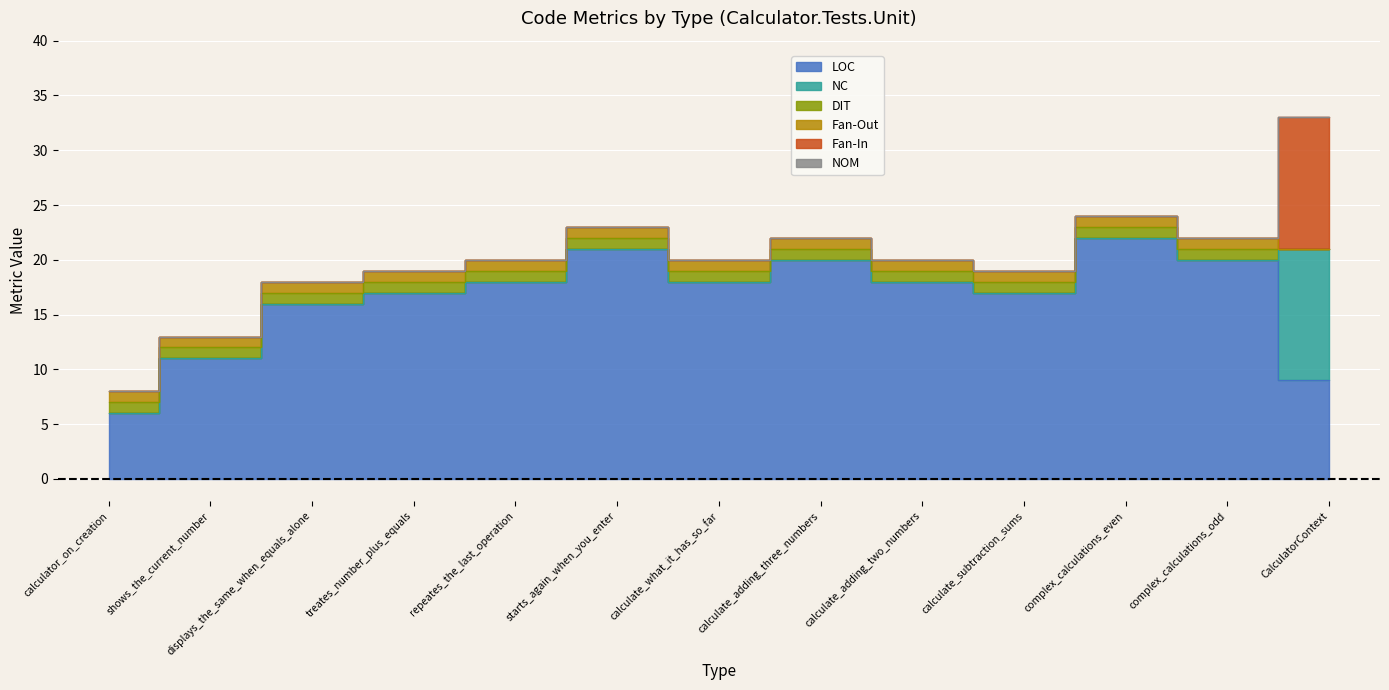

What are all the series names shown in the legend?

LOC, NC, DIT, Fan-Out, Fan-In, NOM